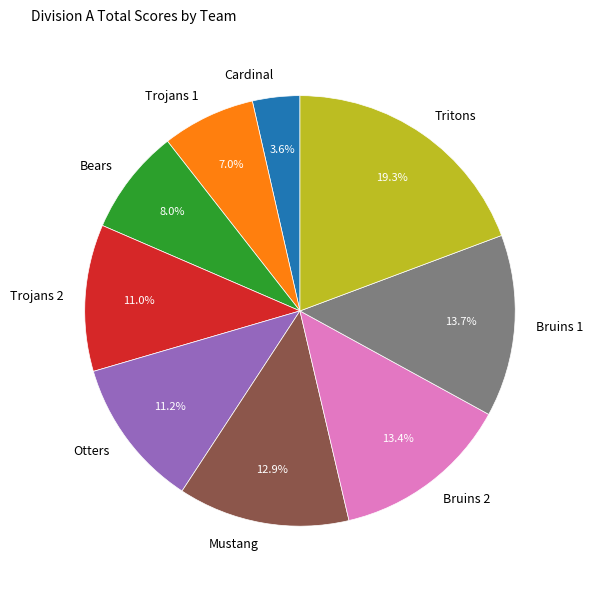

Which has a higher value, Bears or Mustang?

Mustang